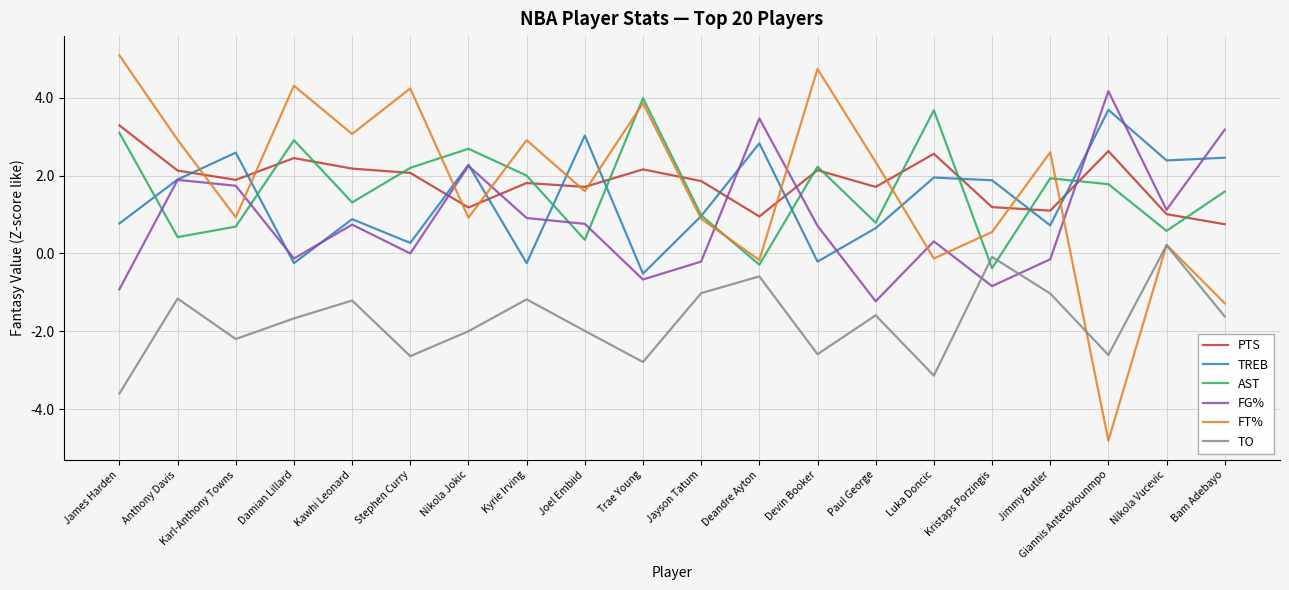

What is the total value across all series at Devin Booker?

7.0